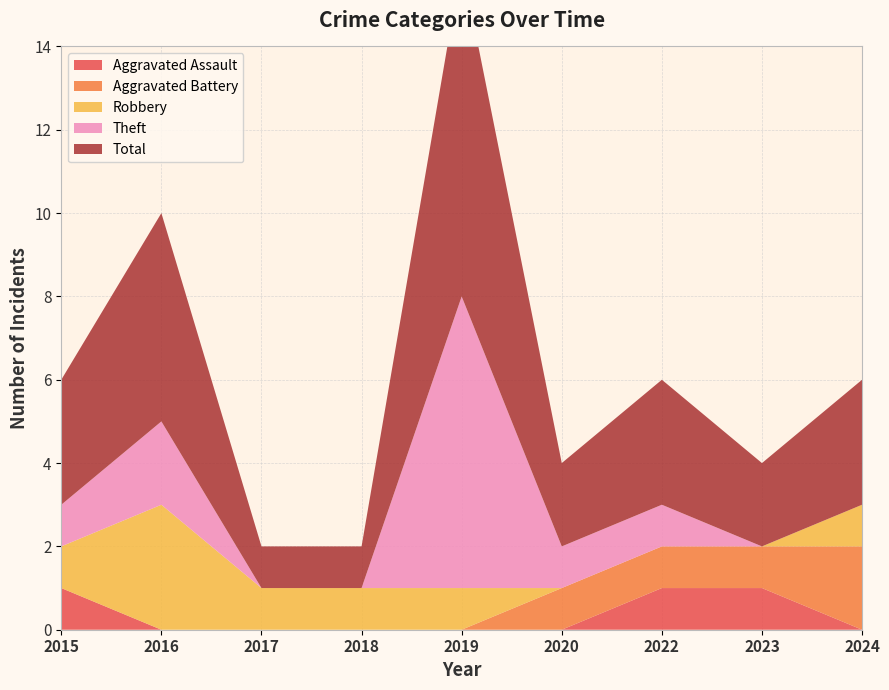

Reading left to right, extract all data points from this chart.

Aggravated Assault: 2015=1	2016=0	2017=0	2018=0	2019=0	2020=0	2022=1	2023=1	2024=0
Aggravated Battery: 2015=0	2016=0	2017=0	2018=0	2019=0	2020=1	2022=1	2023=1	2024=2
Robbery: 2015=1	2016=3	2017=1	2018=1	2019=1	2020=0	2022=0	2023=0	2024=1
Theft: 2015=1	2016=2	2017=0	2018=0	2019=7	2020=1	2022=1	2023=0	2024=0
Total: 2015=3	2016=5	2017=1	2018=1	2019=8	2020=2	2022=3	2023=2	2024=3